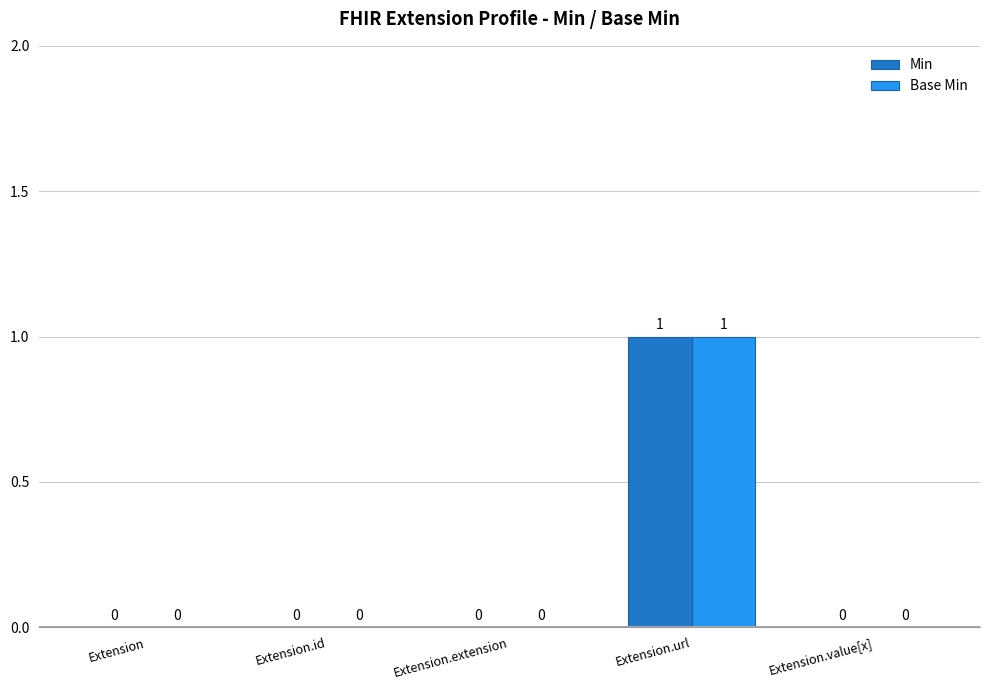

How many groups of bars are there?

5